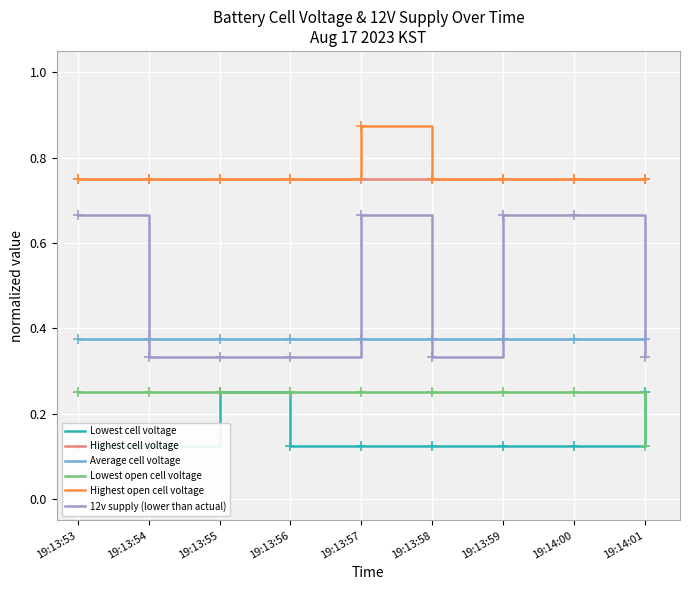

Is the value of Lowest cell voltage at 19:13:59 greater than the value of Lowest open cell voltage at 19:13:59?

No